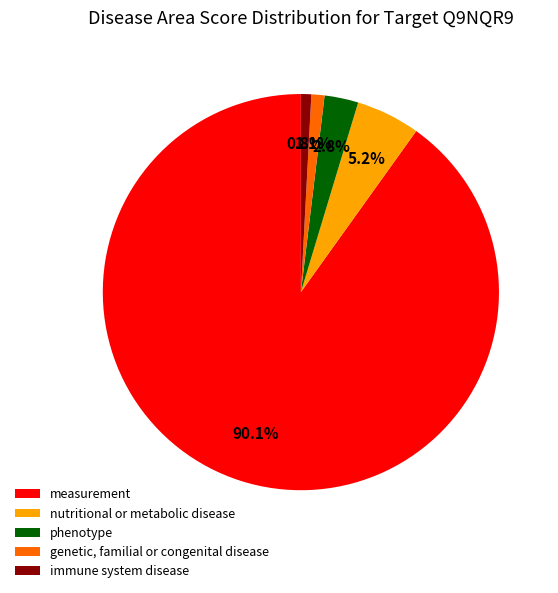

Which has a higher value, genetic, familial or congenital disease or phenotype?

phenotype